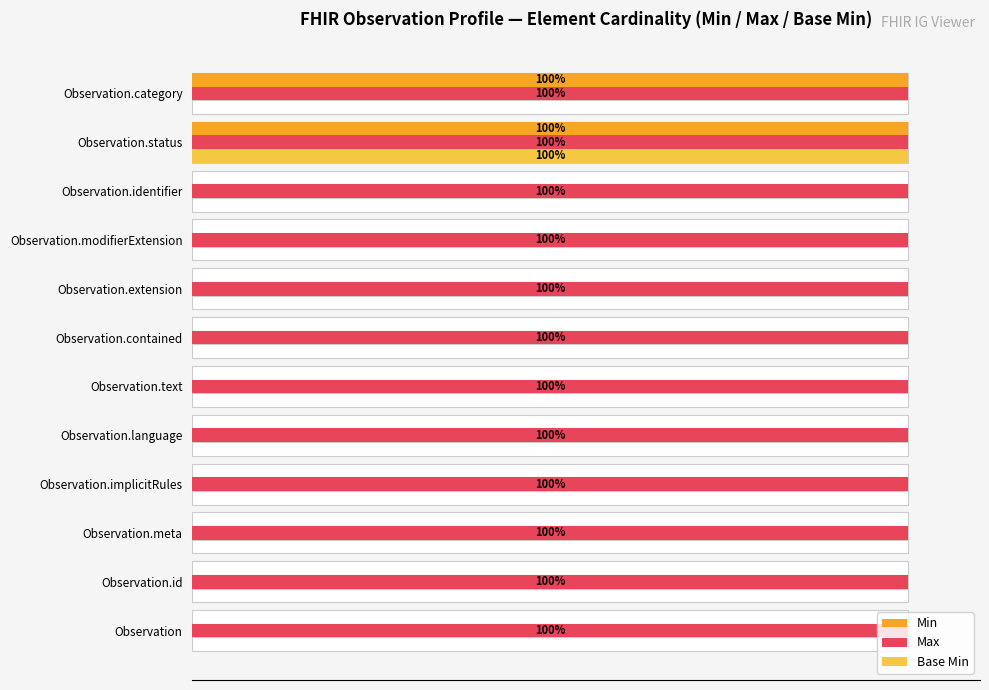

The value of Min at 40 is -47.0. True or false?

False